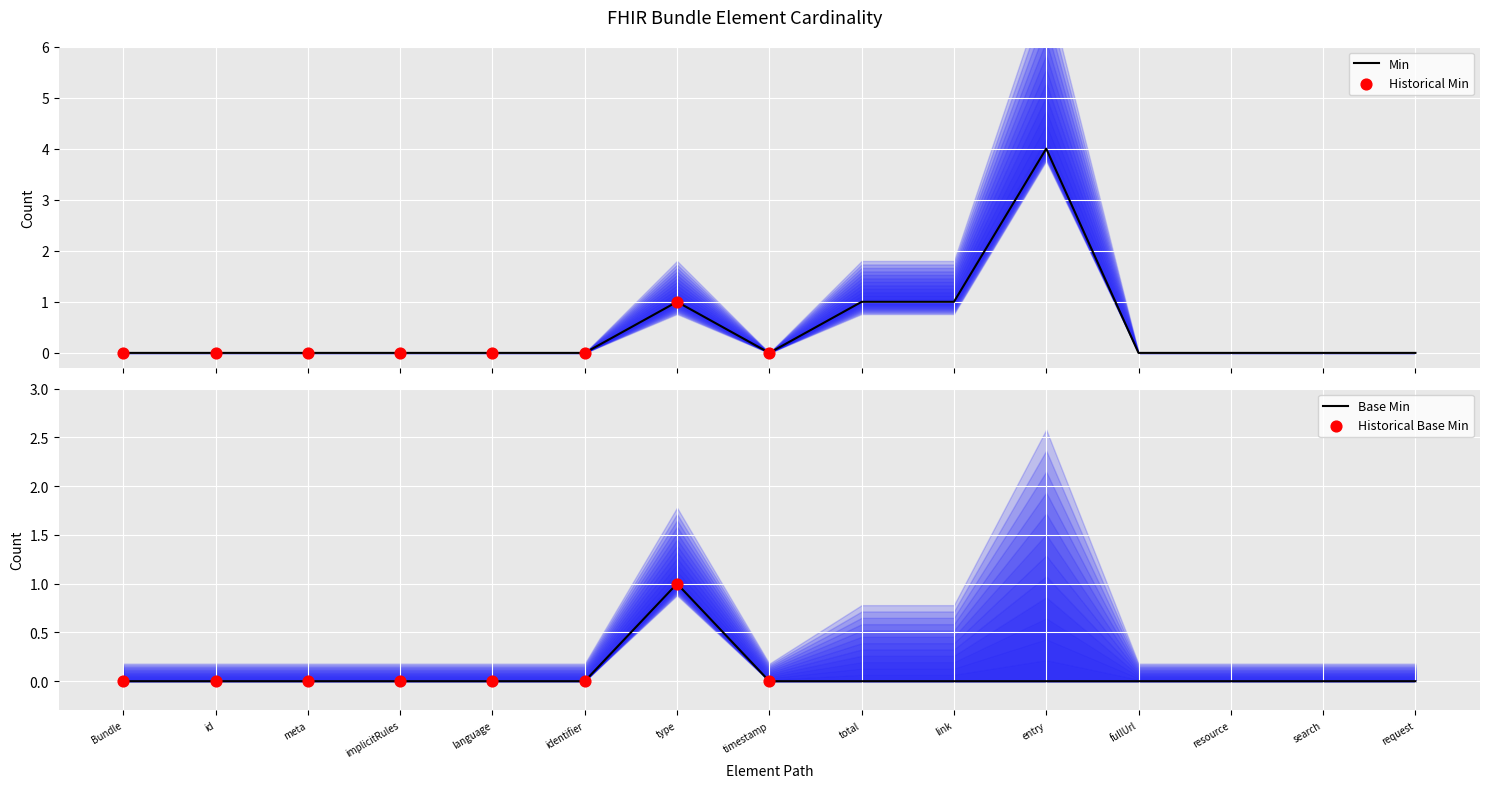

Which series reaches the minimum Y coordinate?

Min